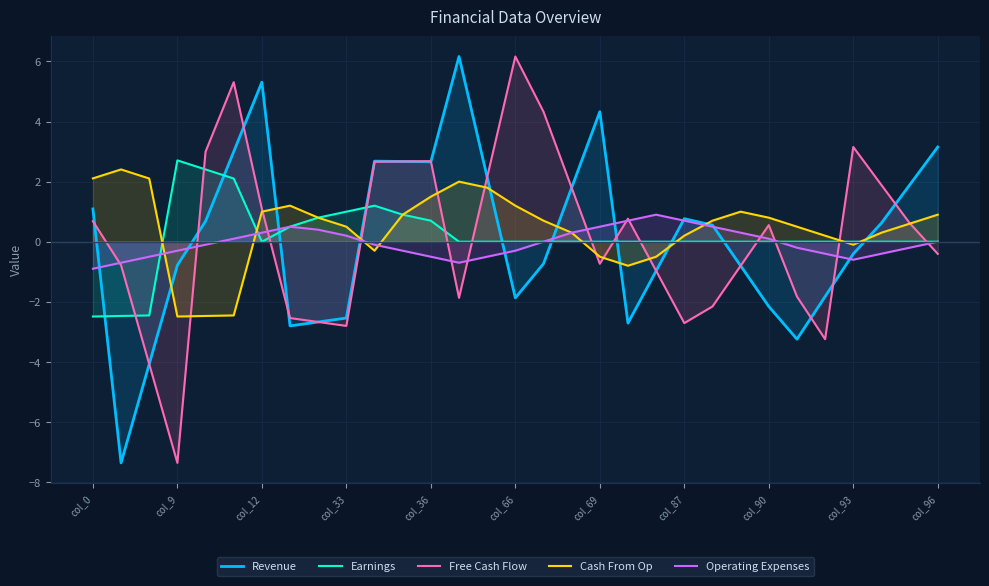

How many intersections are there between Cash From Op and Free Cash Flow?

10